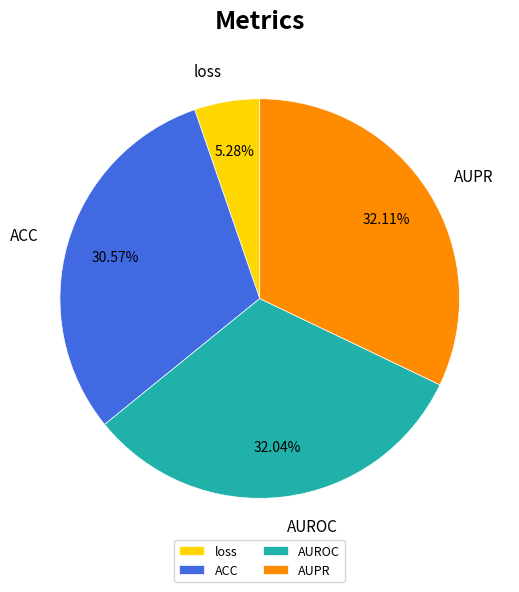

Is there any slice that represents more than half of the pie?

No